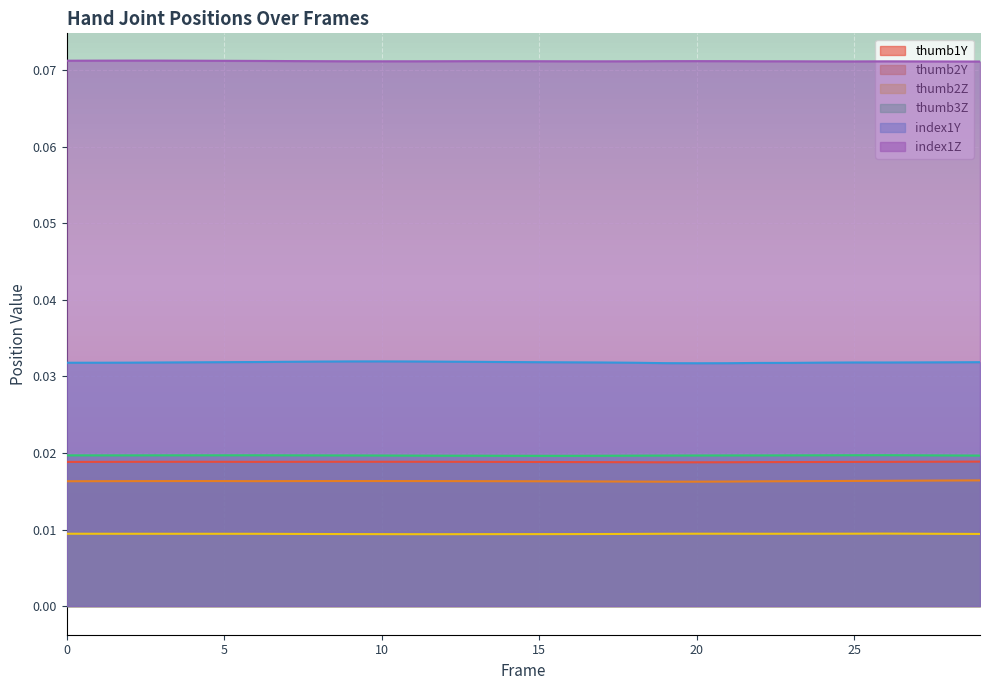

Reading right to left, what are all the values shown in this chart?

thumb1Y: 0.0	0.0	0.0	0.0	0.0	0.0	0.0	0.0	0.0	0.0	0.0	0.0	0.0	0.0	0.0	0.0	0.0	0.0	0.0	0.0	0.0	0.0	0.0	0.0	0.0	0.0	0.0	0.0	0.0	0.0
thumb2Y: 0.0	0.0	0.0	0.0	0.0	0.0	0.0	0.0	0.0	0.0	0.0	0.0	0.0	0.0	0.0	0.0	0.0	0.0	0.0	0.0	0.0	0.0	0.0	0.0	0.0	0.0	0.0	0.0	0.0	0.0
thumb2Z: 0.0	0.0	0.0	0.0	0.0	0.0	0.0	0.0	0.0	0.0	0.0	0.0	0.0	0.0	0.0	0.0	0.0	0.0	0.0	0.0	0.0	0.0	0.0	0.0	0.0	0.0	0.0	0.0	0.0	0.0
thumb3Z: 0.0	0.0	0.0	0.0	0.0	0.0	0.0	0.0	0.0	0.0	0.0	0.0	0.0	0.0	0.0	0.0	0.0	0.0	0.0	0.0	0.0	0.0	0.0	0.0	0.0	0.0	0.0	0.0	0.0	0.0
index1Y: 0.0	0.0	0.0	0.0	0.0	0.0	0.0	0.0	0.0	0.0	0.0	0.0	0.0	0.0	0.0	0.0	0.0	0.0	0.0	0.0	0.0	0.0	0.0	0.0	0.0	0.0	0.0	0.0	0.0	0.0
index1Z: 0.1	0.1	0.1	0.1	0.1	0.1	0.1	0.1	0.1	0.1	0.1	0.1	0.1	0.1	0.1	0.1	0.1	0.1	0.1	0.1	0.1	0.1	0.1	0.1	0.1	0.1	0.1	0.1	0.1	0.1